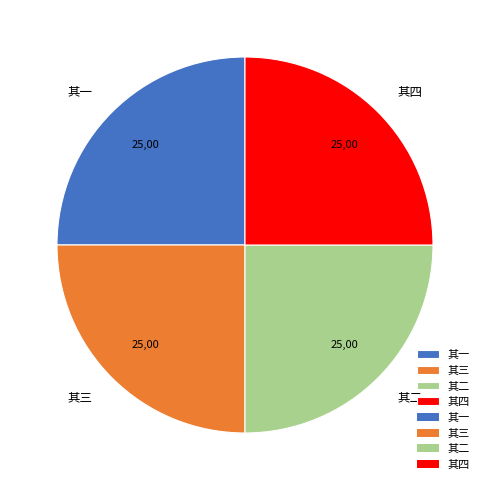

Is 其一 the majority of the pie?

No